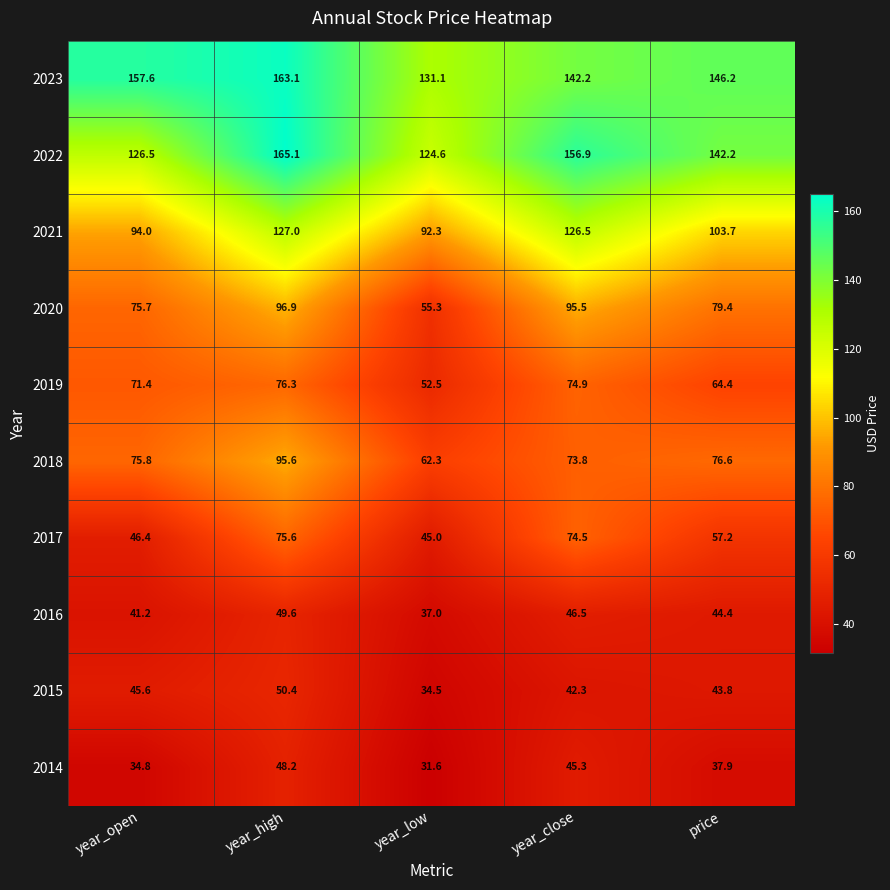

At which label does 2014 first exceed 37?

year_high